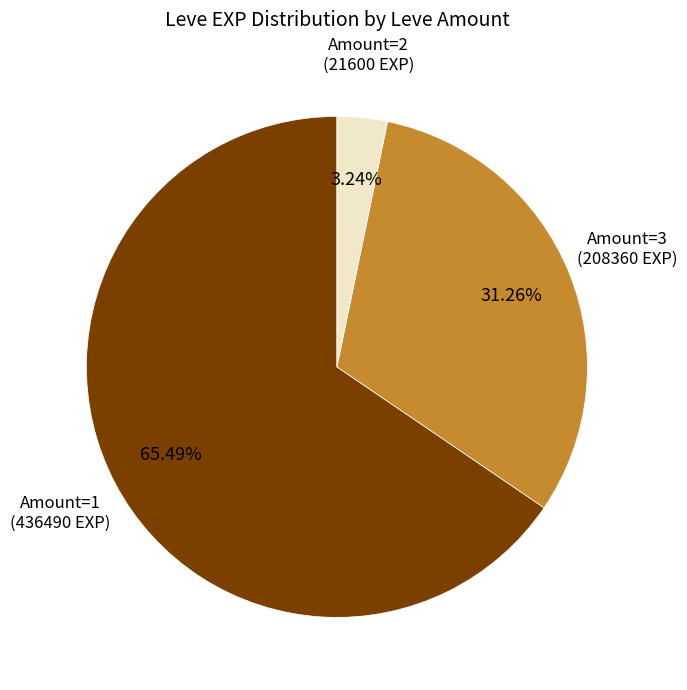

Rank the categories by value from highest to lowest.

Amount=1, Amount=3, Amount=2